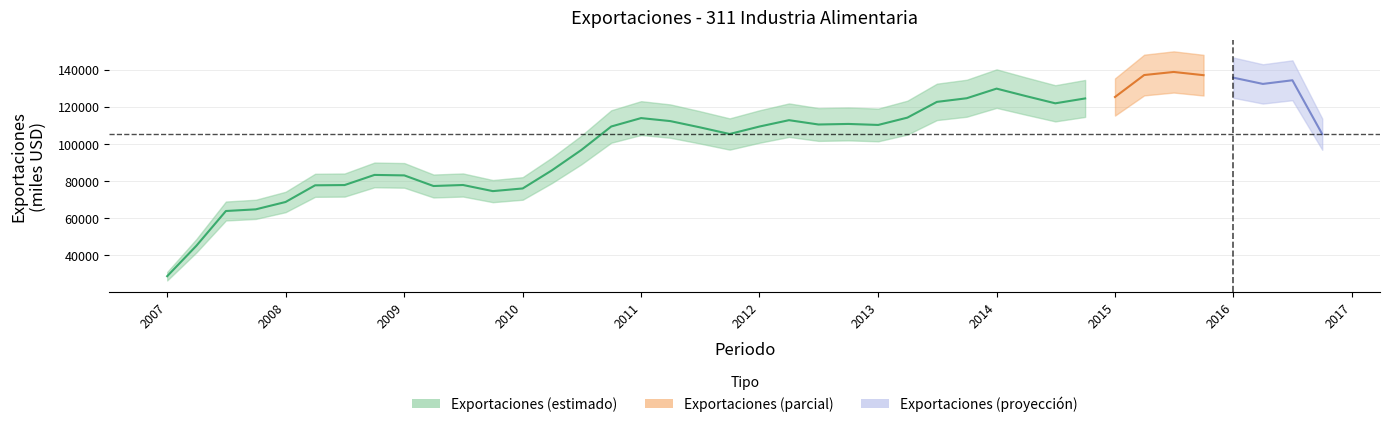

Between 2009-04-01 and 2014-10-01, which is larger?

2014-10-01